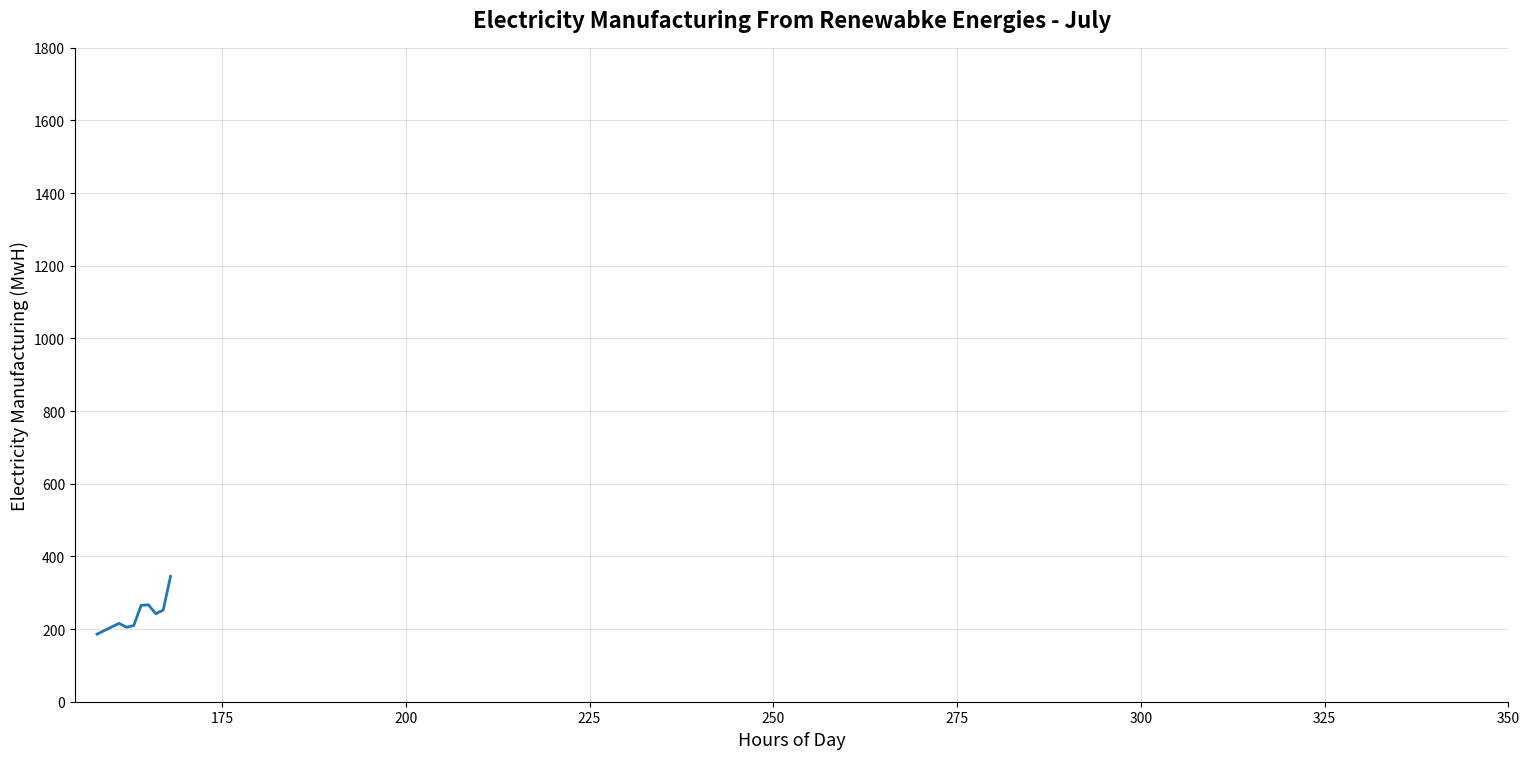

What is the minimum value shown in the chart?

186.0